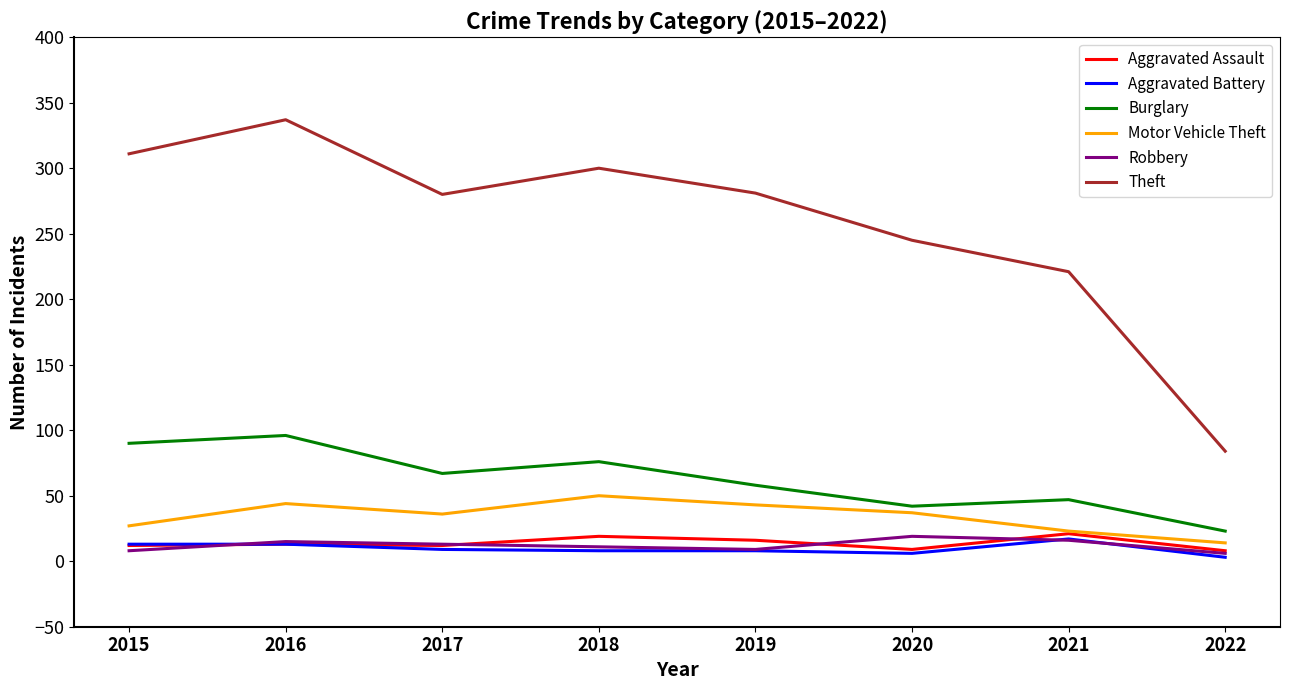

What is the greatest value displayed?

337